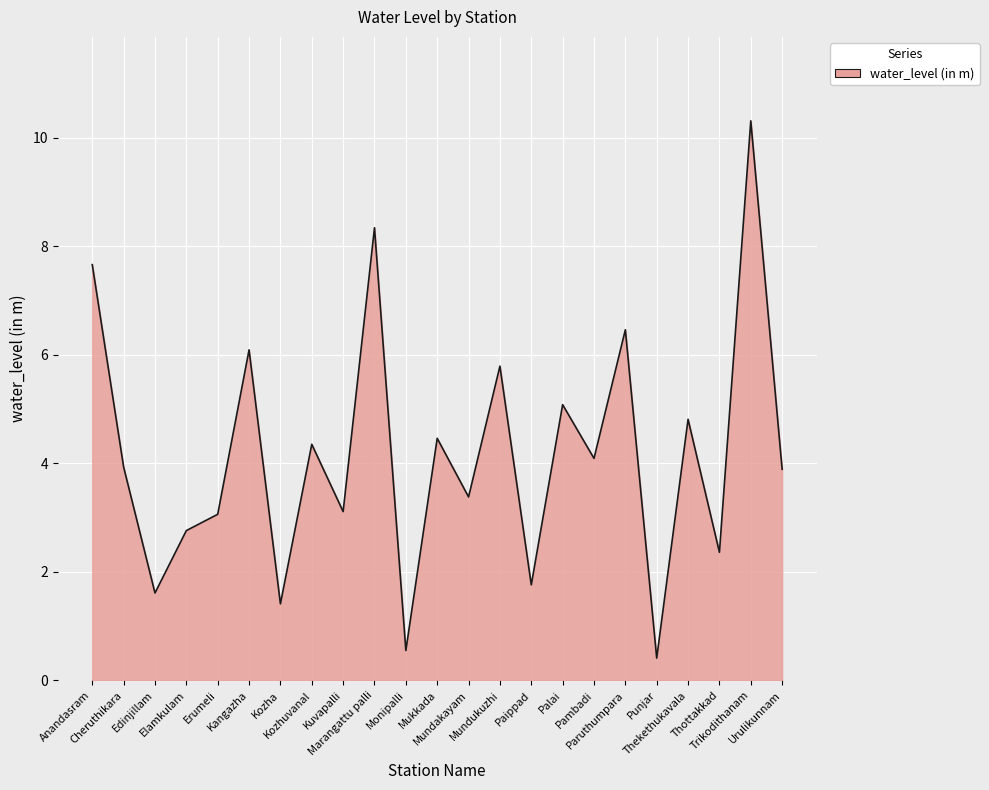

What is the difference between the maximum and second lowest values?

9.8